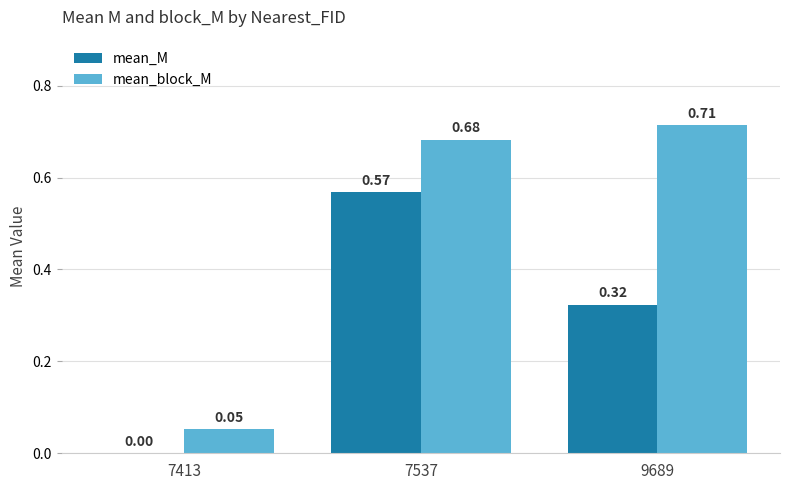

Count the number of categories in the chart.

3